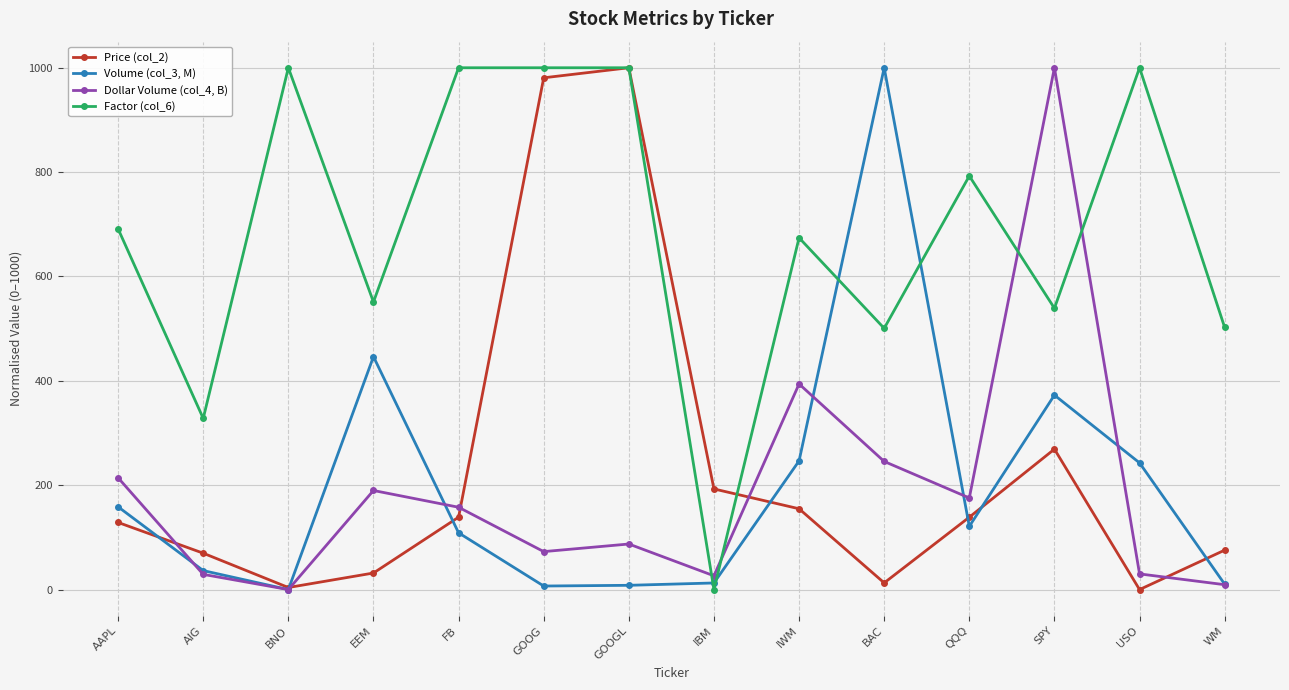

Count the number of categories in the chart.

14